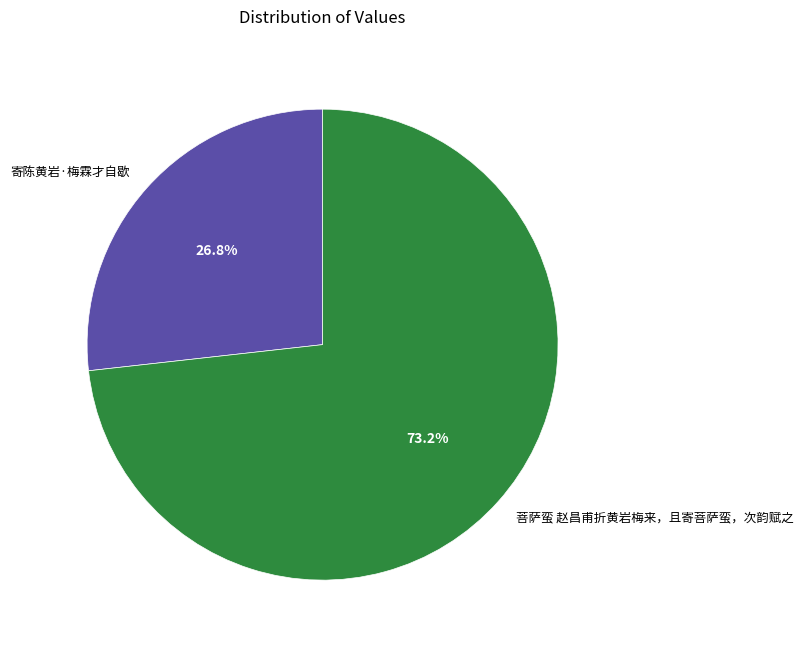

The 菩萨蛮 赵昌甫折黄岩梅来，且寄菩萨蛮，次韵赋之 slice represents 73% of the pie. True or false?

True